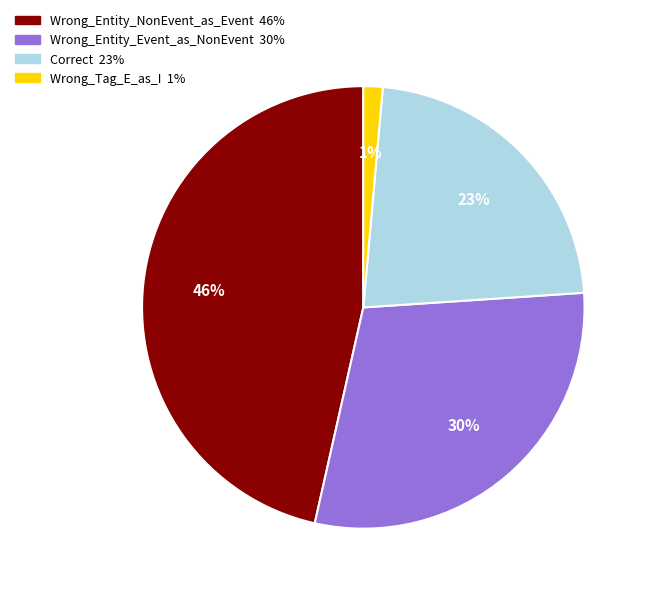

What percentage is the Correct slice, to the nearest percent?

23%